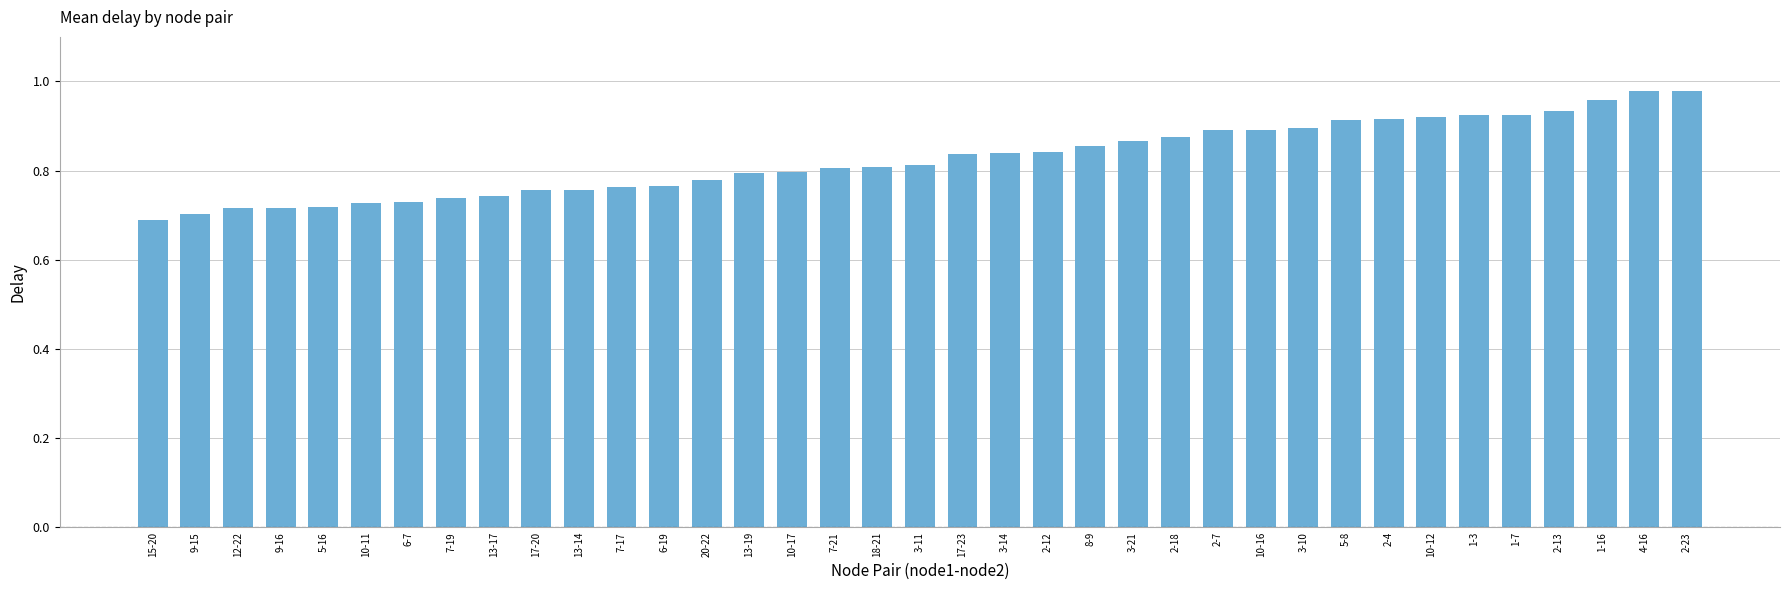

What is the label of the 12th bar from the right?

2-7